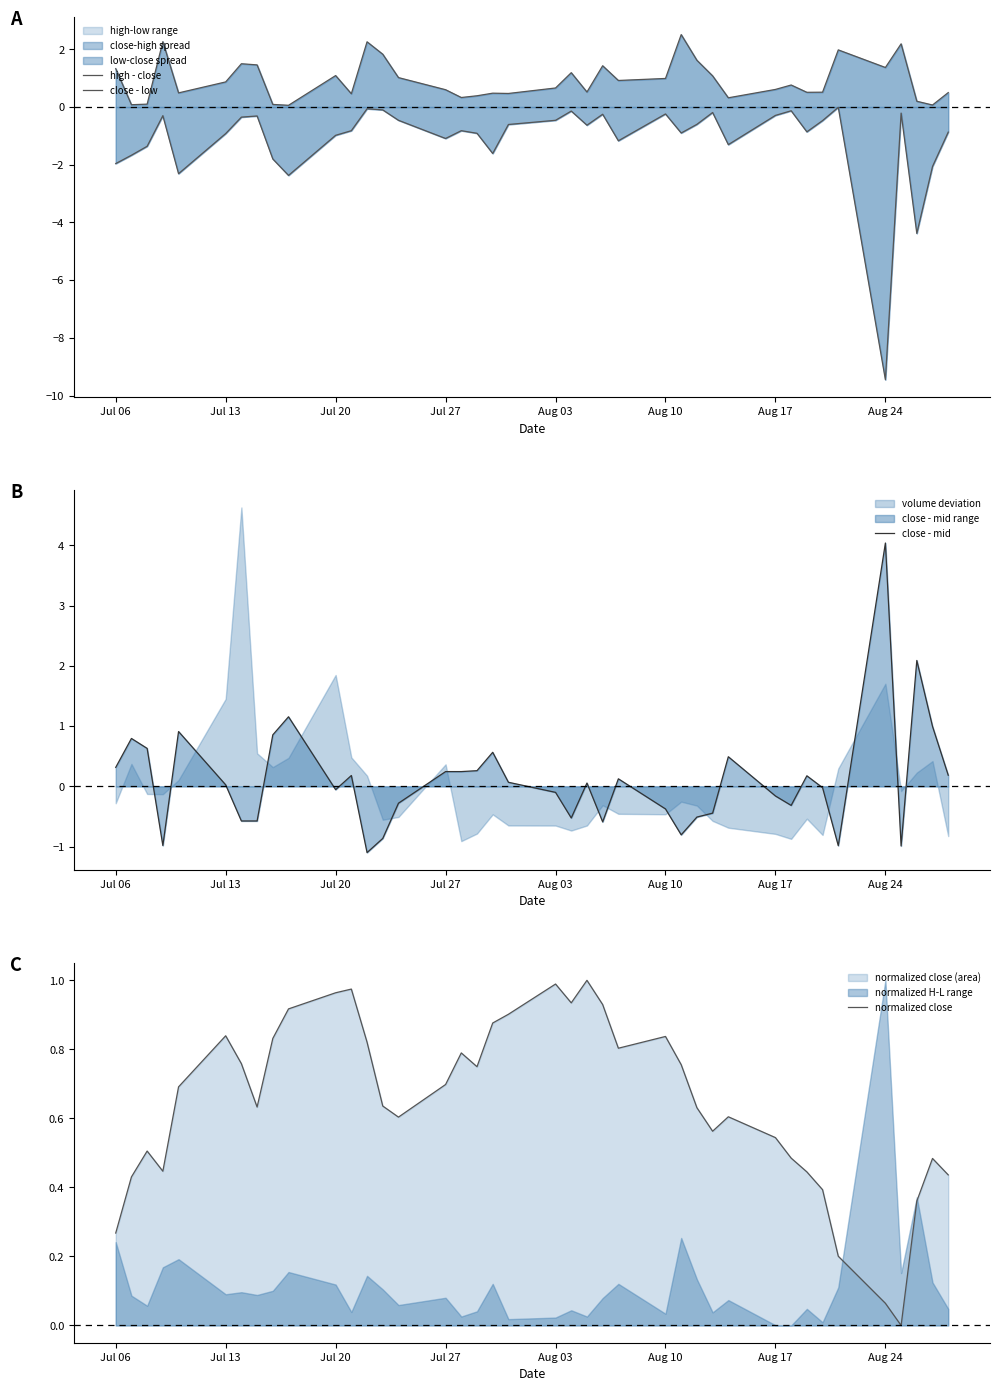

What is the highest value of the close - mid series?

4.0